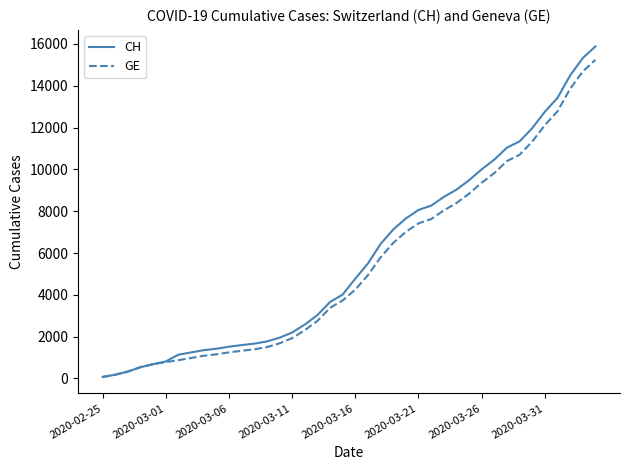

Which series has the widest spread of values?

CH